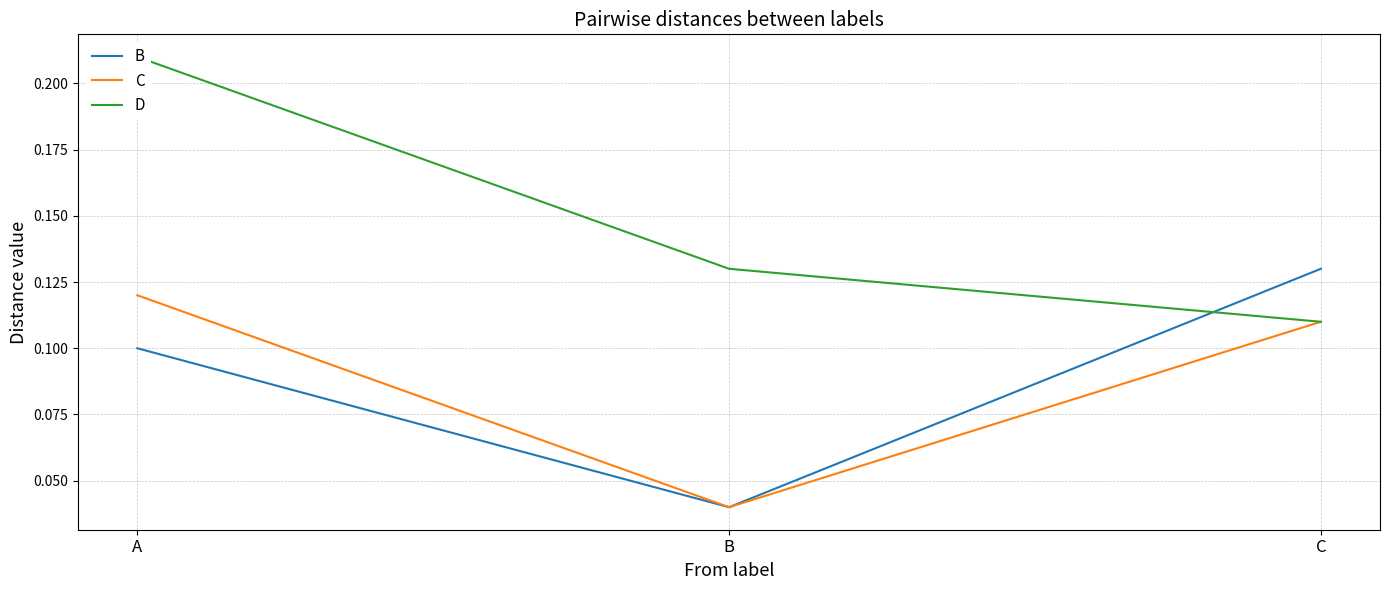

Which has a higher value, A or B?

A